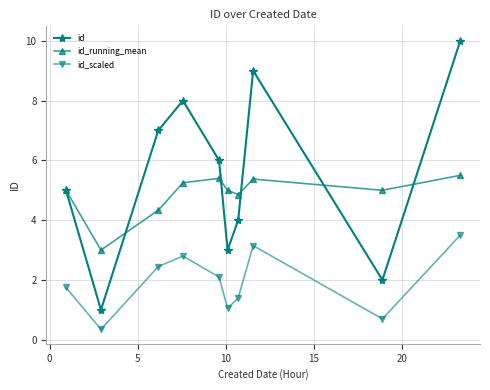

True or false: id_scaled and id intersect in this chart.

False